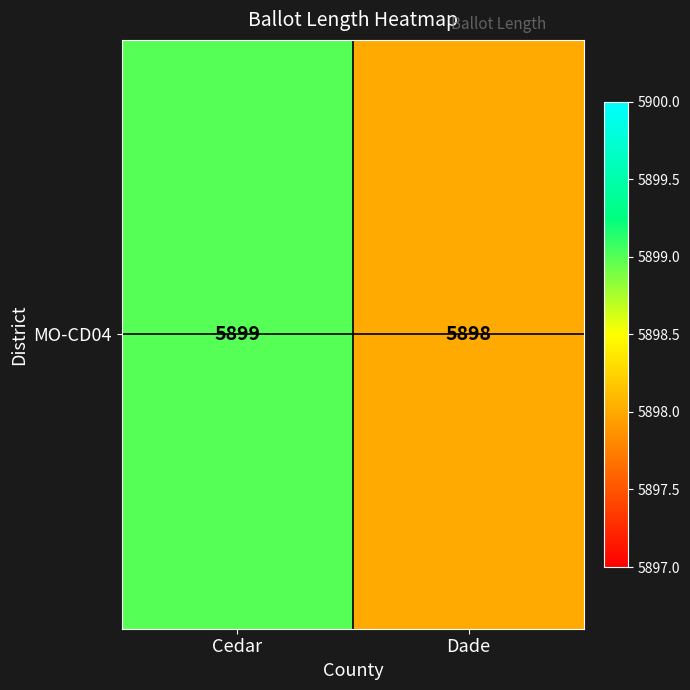

Which category has the highest value across all series?

Cedar